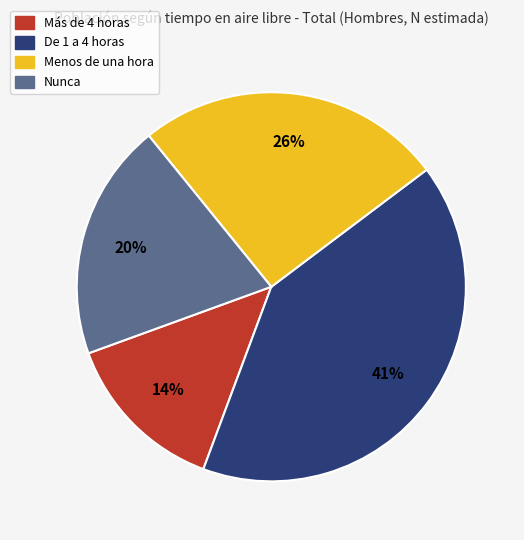

What percentage is the De 1 a 4 horas slice, to the nearest percent?

41%